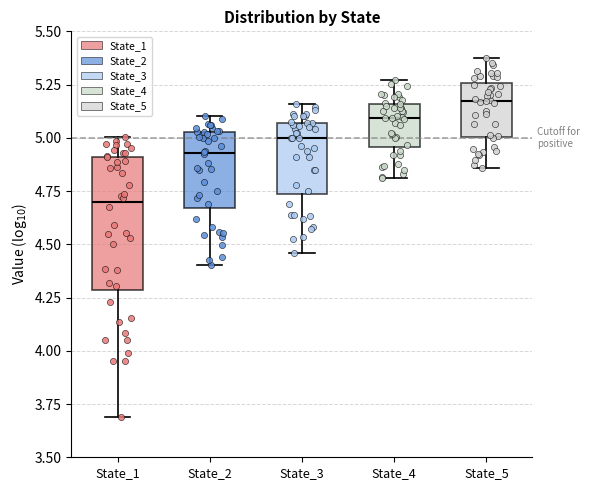

Which box's median line is the lowest?

State_1